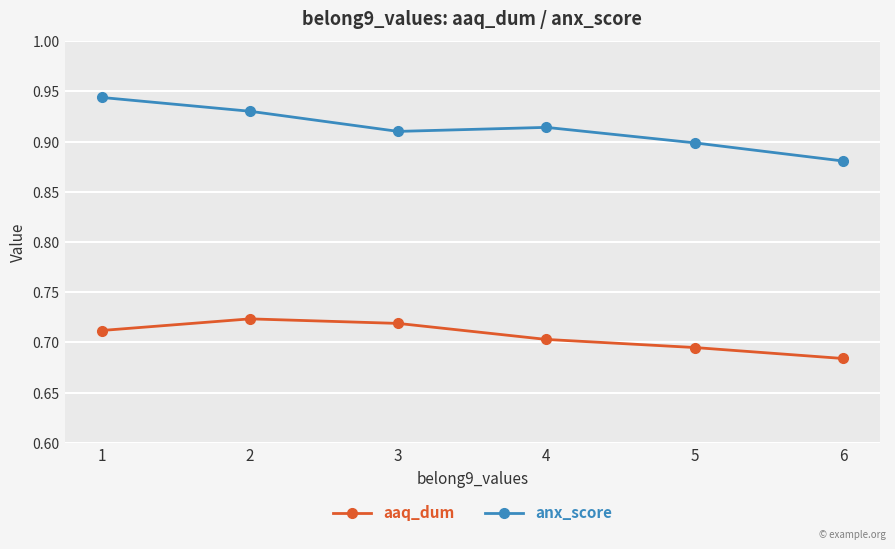

Which series changed the most between 3 and 6?

aaq_dum